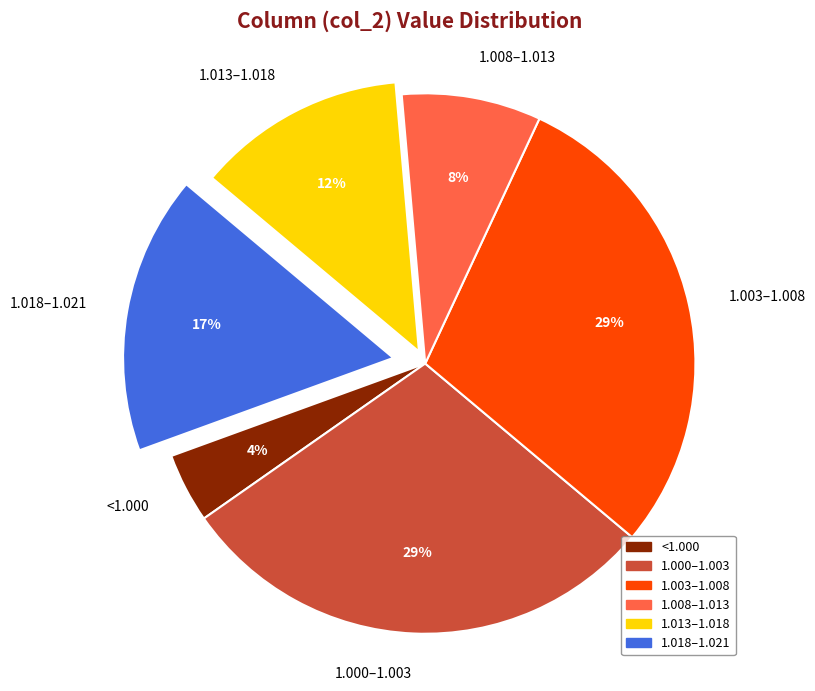

Is the sum of 1.008–1.013 and 1.003–1.008 greater than half?

No